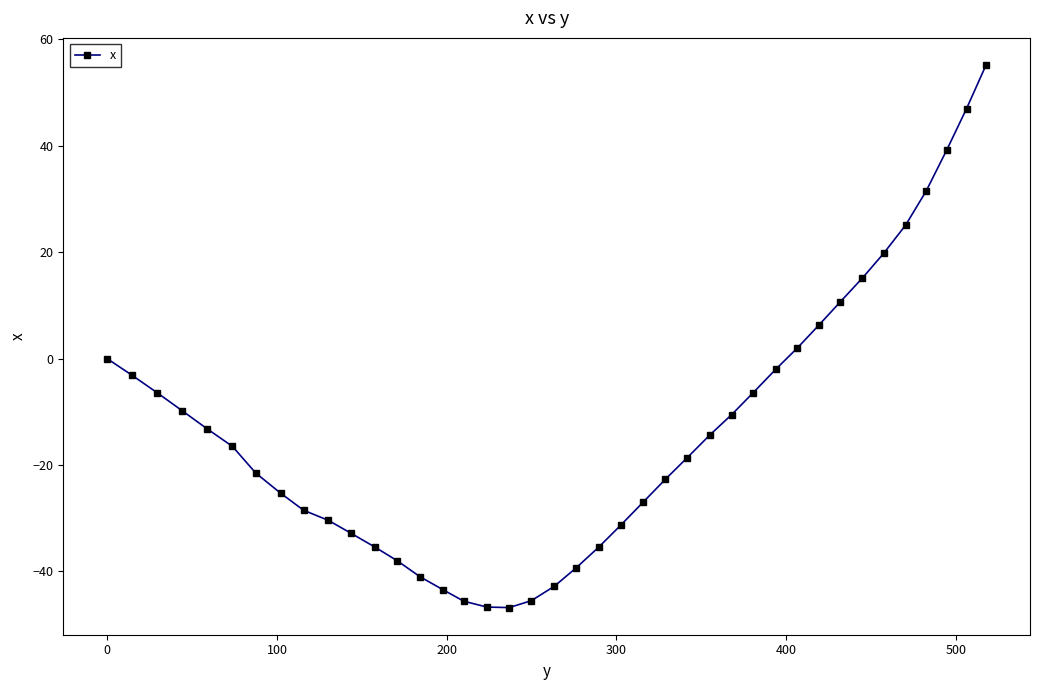

What is the minimum value shown in the chart?

-46.8